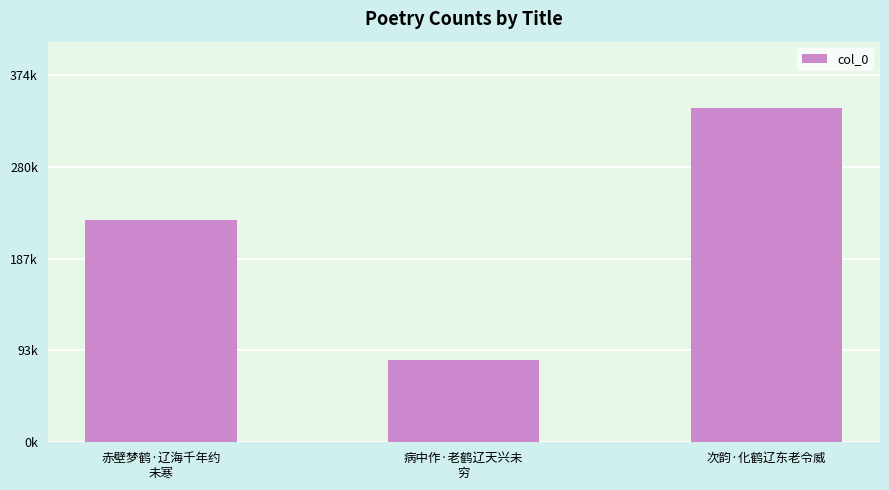

List the labels in order of value, largest first.

次韵·化鹤辽东老令威
, 赤壁梦鹤·辽海千年约
未寒, 病中作·老鹤辽天兴未
穷